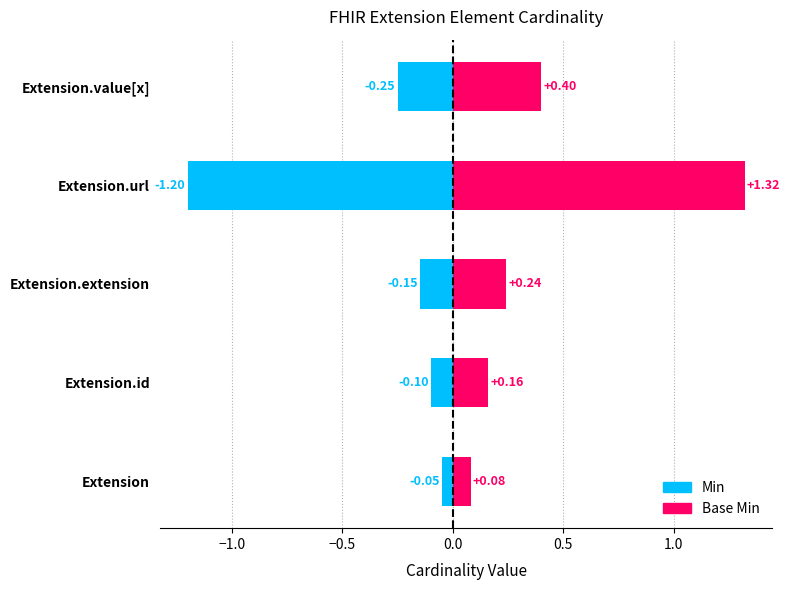

How many distinct data groups are displayed?

2